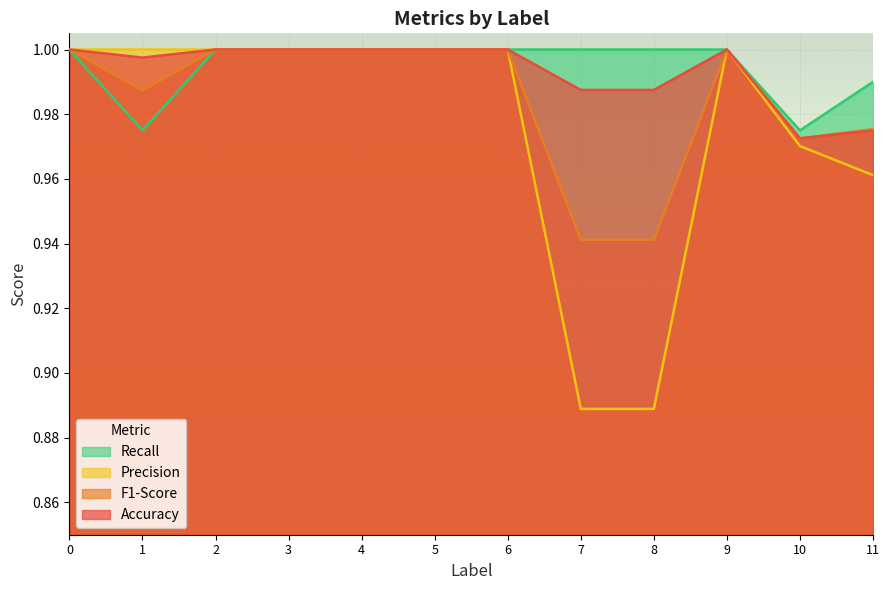

What is the lowest value of the F1-Score series?

0.9